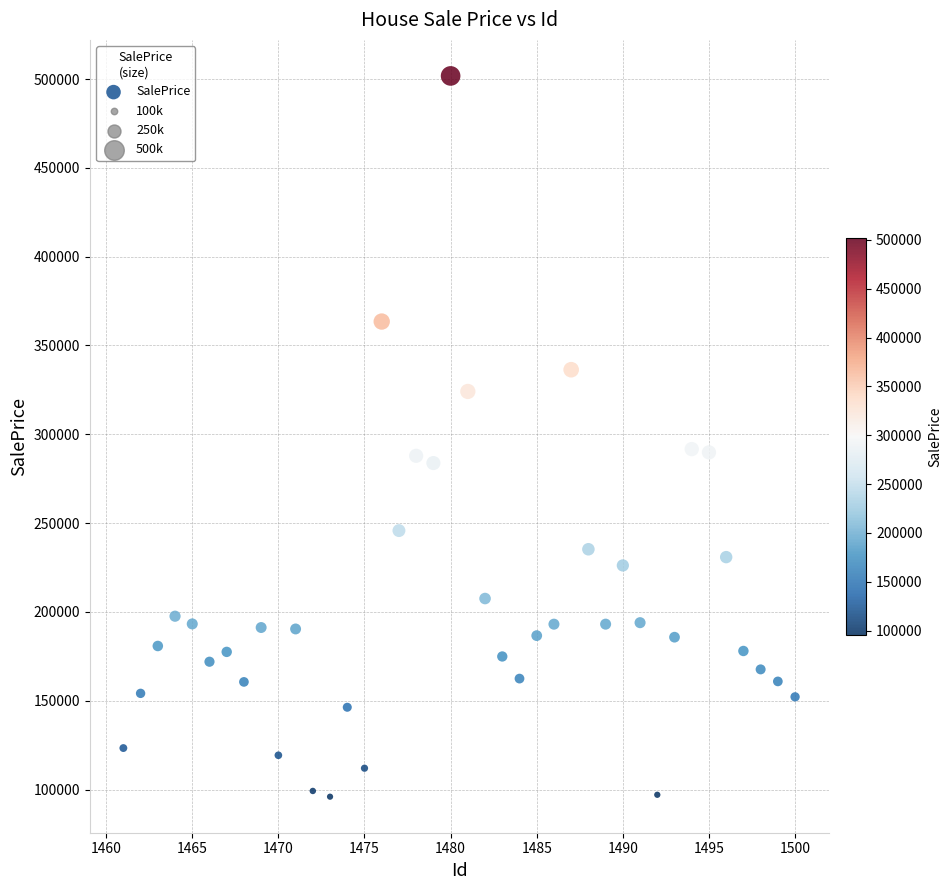

What is the range of Y values (max minus min)?

405823.5